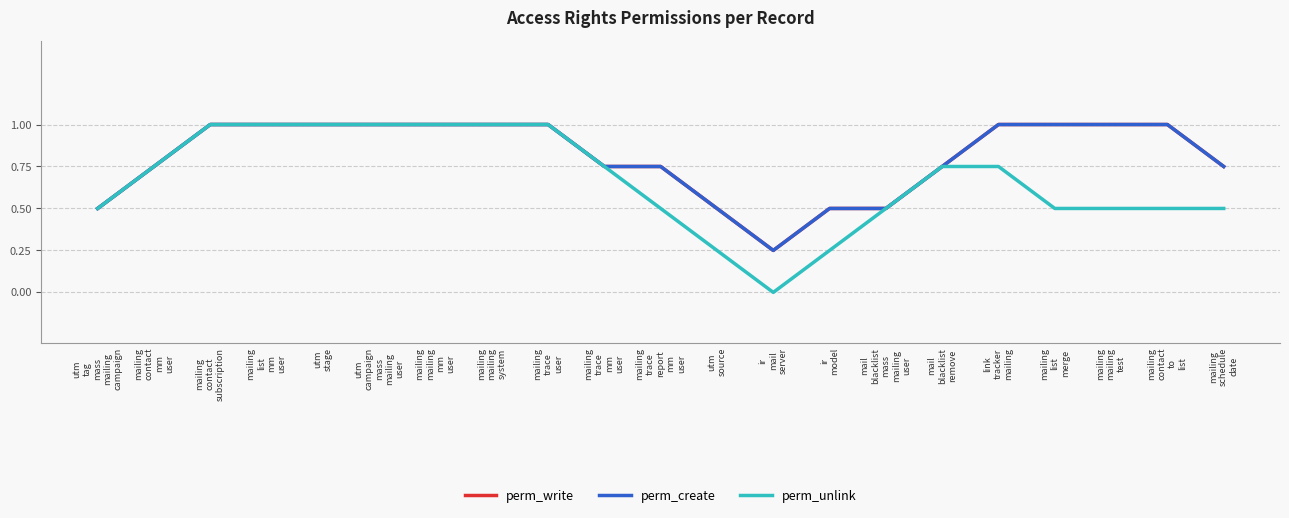

The value of perm_unlink at ir
mail
server is 0.4. True or false?

False